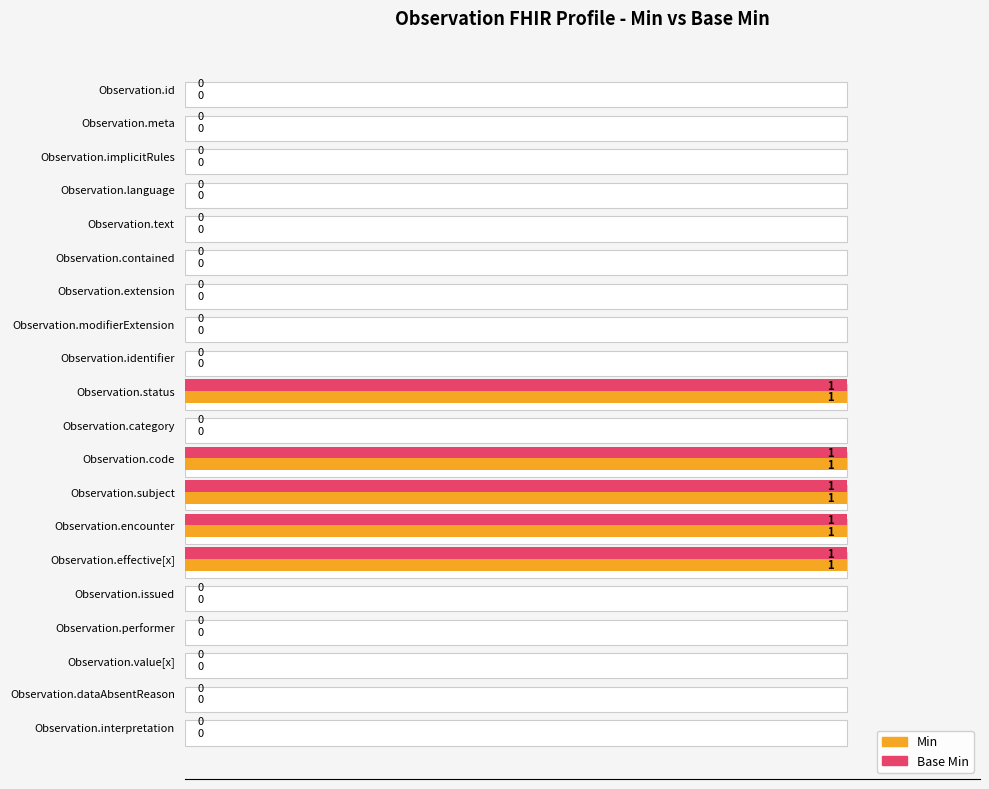

How many positive values does the Min series have?

5